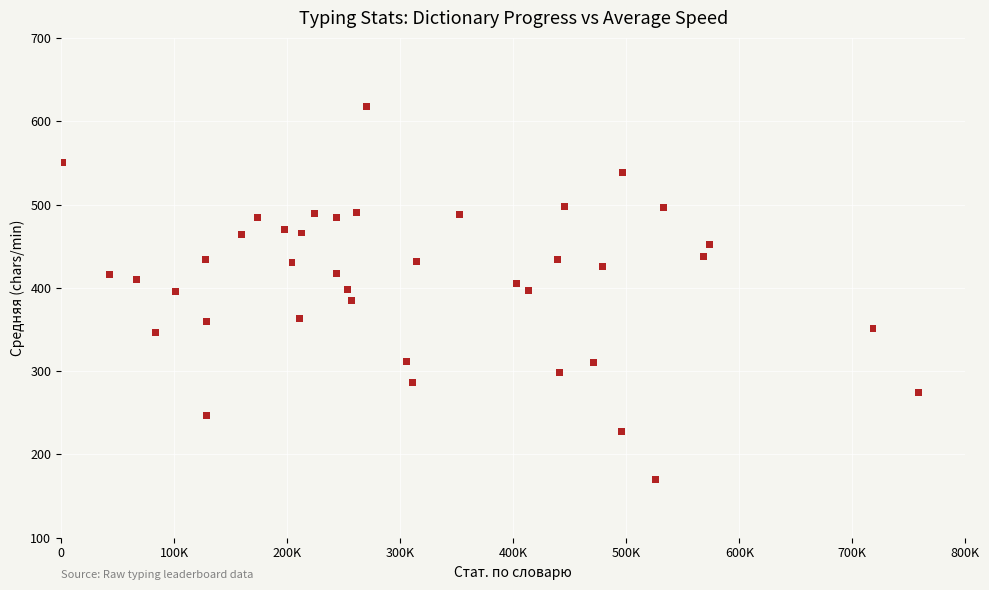

What is the range of X values (max minus min)?

757695.0